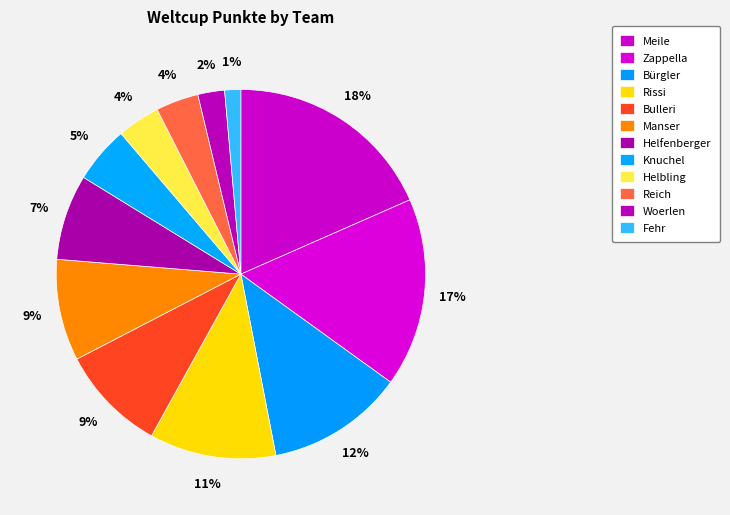

The Helfenberger slice represents 1% of the pie. True or false?

False